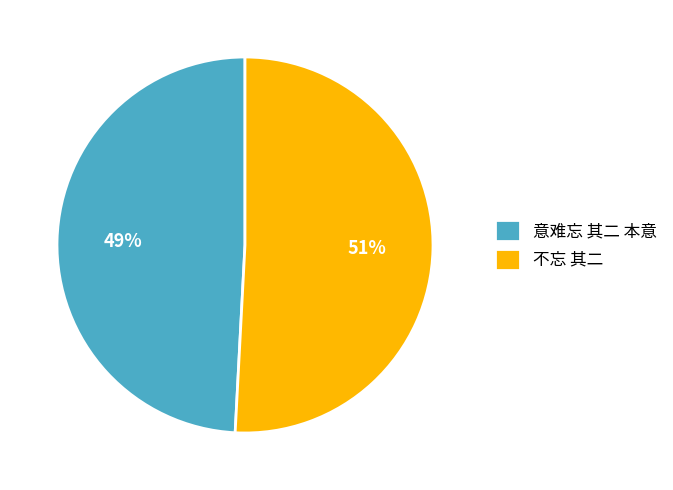

Is the sum of 不忘 其二 and 意难忘 其二 本意 greater than half?

Yes